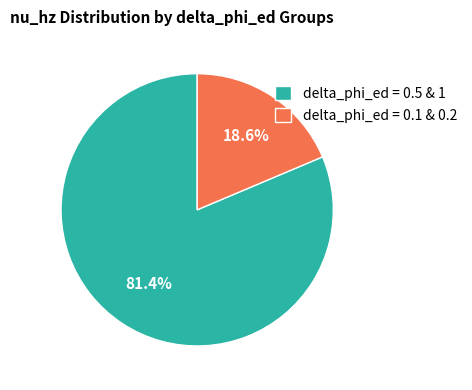

Between delta_phi_ed = 0.1 & 0.2 and delta_phi_ed = 0.5 & 1, which is larger?

delta_phi_ed = 0.5 & 1